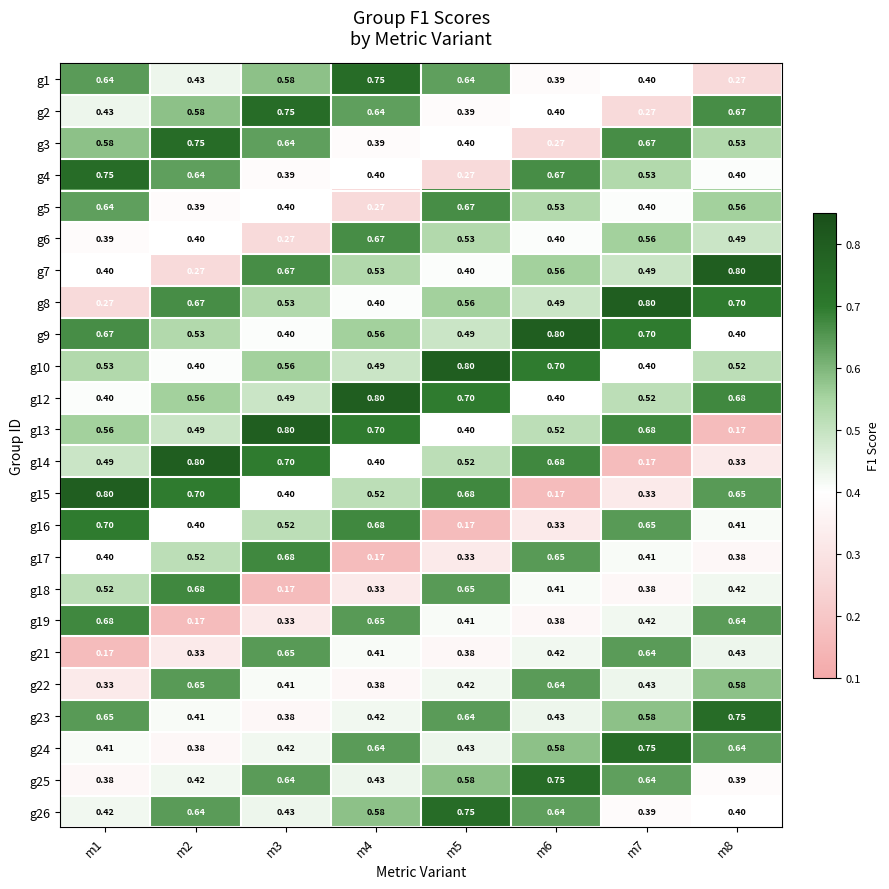

Is the value of g25 at m8 greater than the value of g5 at m1?

No